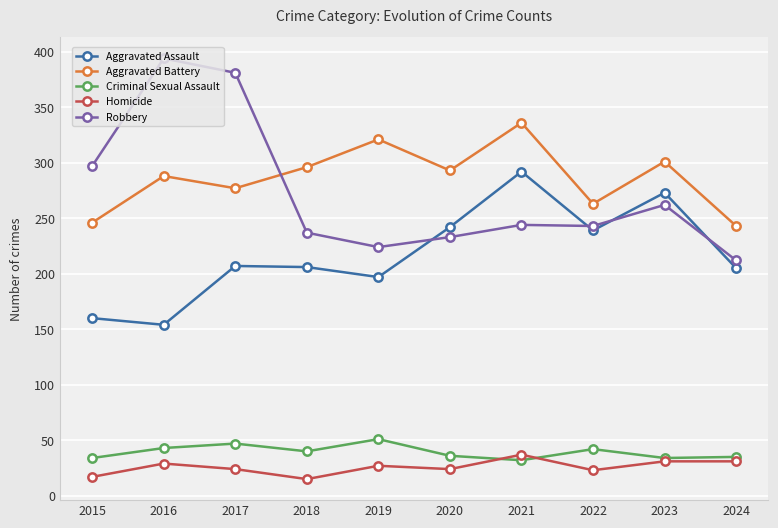

What are all the series names shown in the legend?

Aggravated Assault, Aggravated Battery, Criminal Sexual Assault, Homicide, Robbery